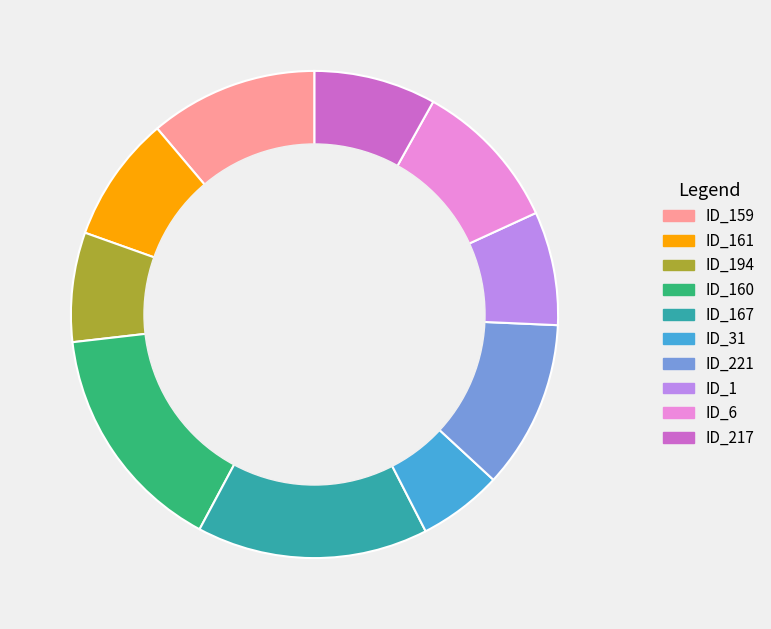

Does any single category account for the majority?

No